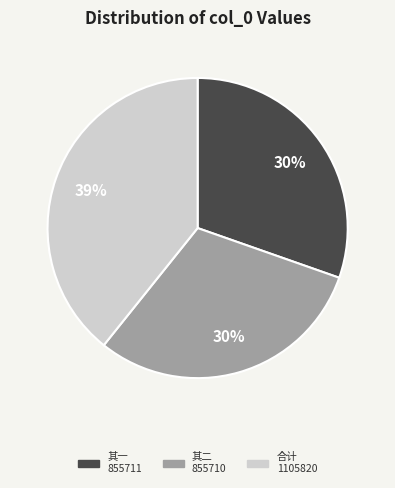

To the nearest percent, what is the average slice percentage?

33%